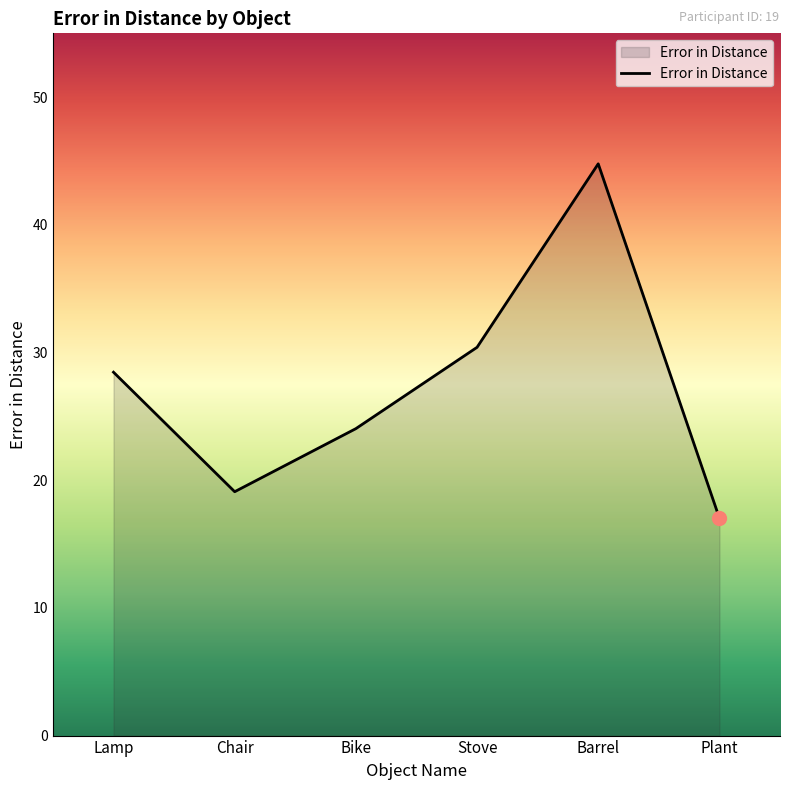

Reading left to right, extract all data points from this chart.

28.5	19.1	24.0	30.4	44.8	17.0